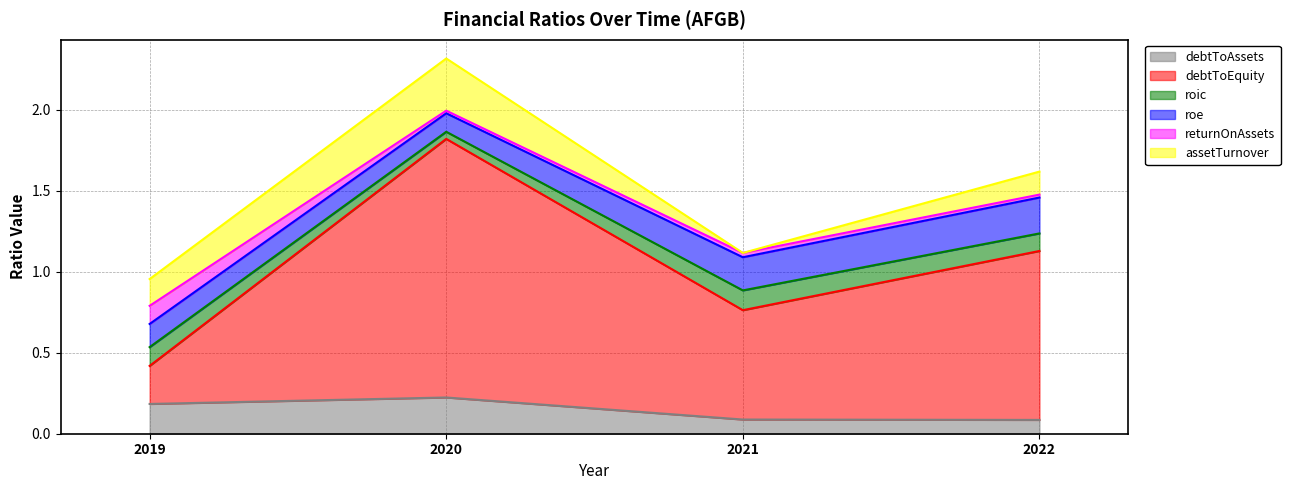

True or false: debtToAssets and returnOnAssets intersect in this chart.

False